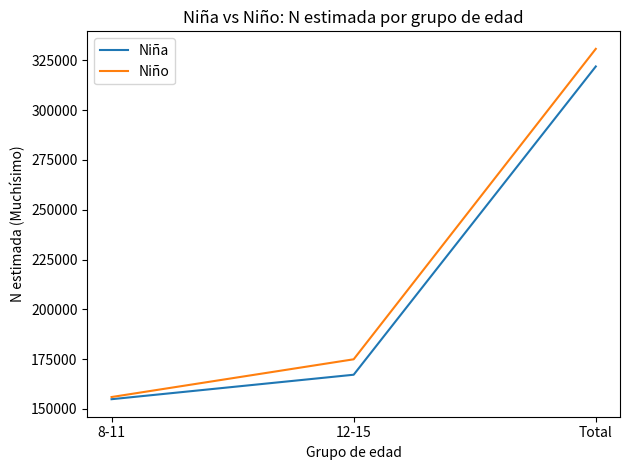

Is it true that Niña equals 498649 at Total?

False